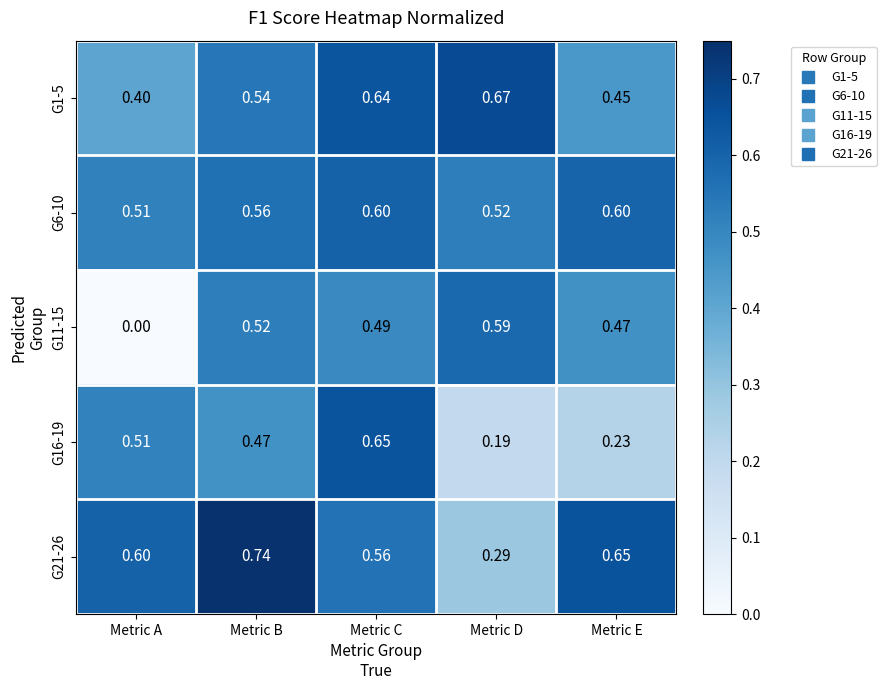

At which label does G21-26 reach its minimum?

Metric D